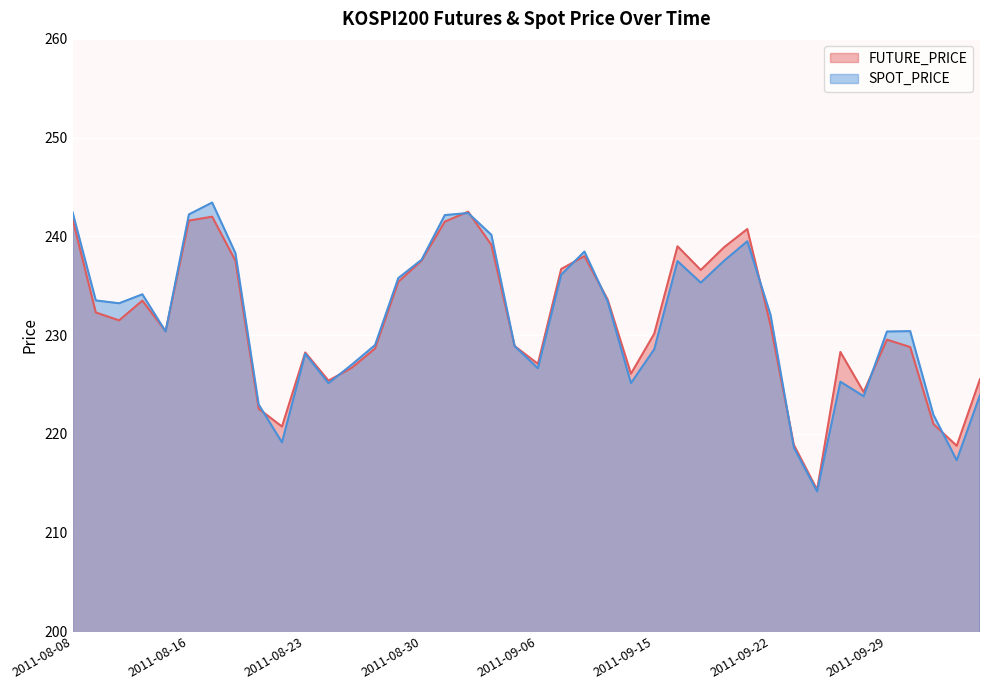

Where is the first local minimum for SPOT_PRICE?

2011-08-10